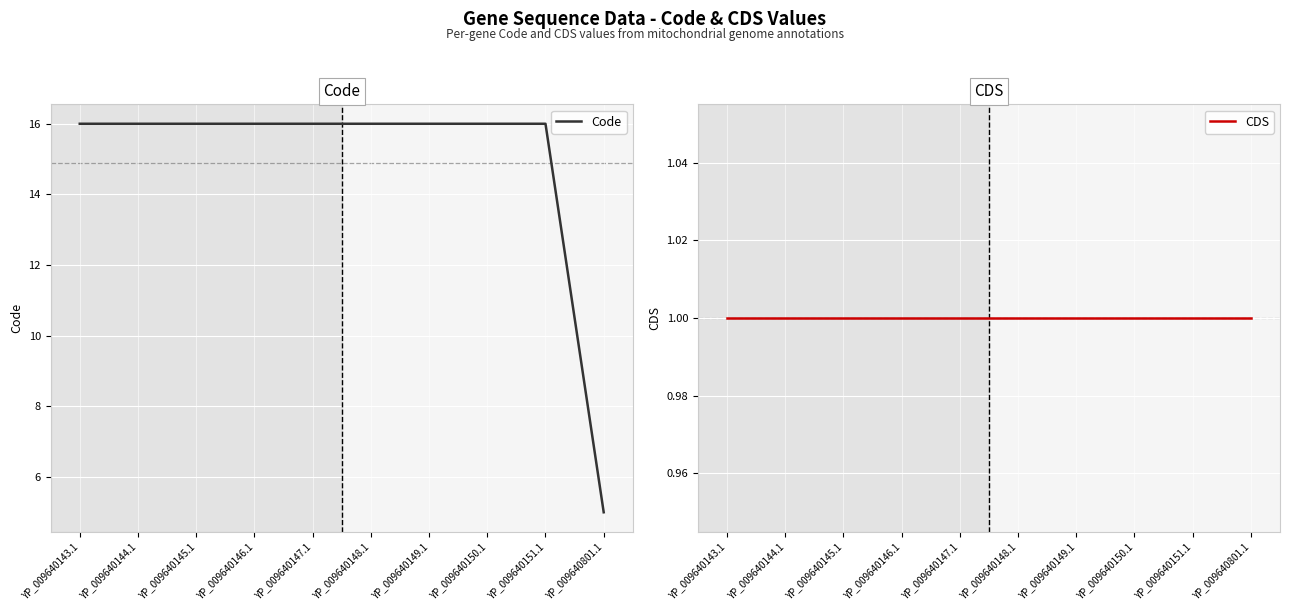

Is it true that Code equals 7 at YP_009640801.1?

False